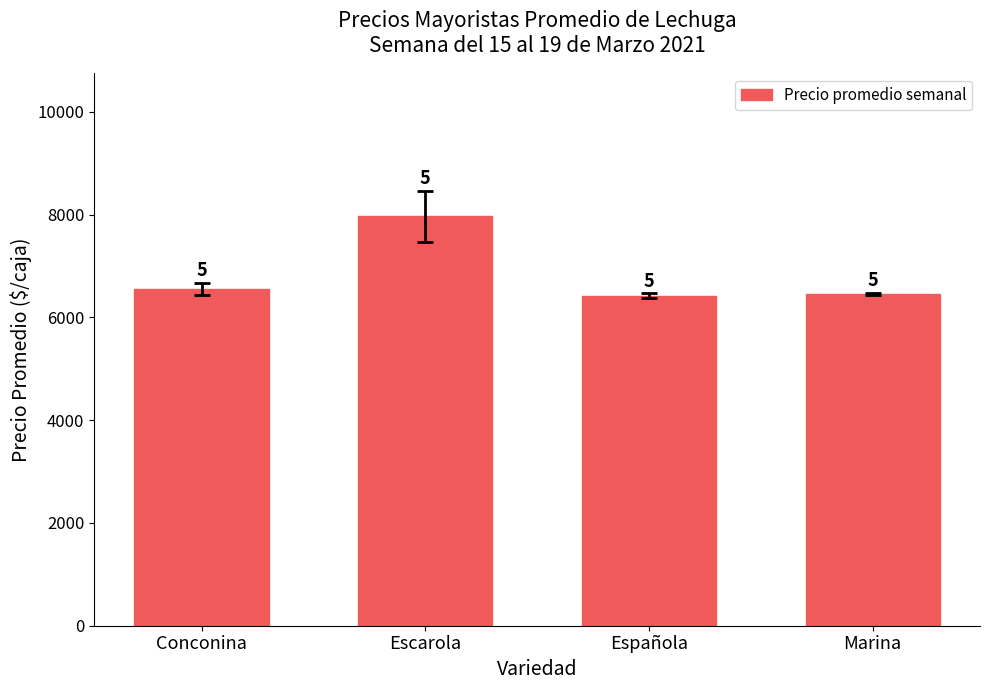

How many bars are there in total?

4